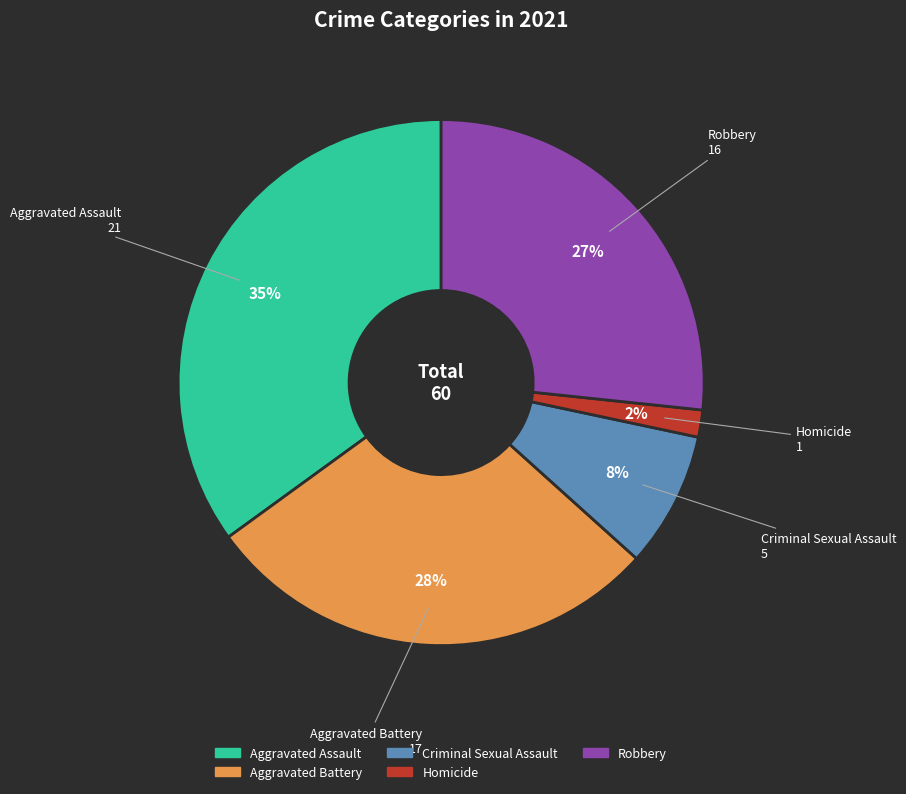

Is the sum of Homicide and Aggravated Battery greater than half?

No